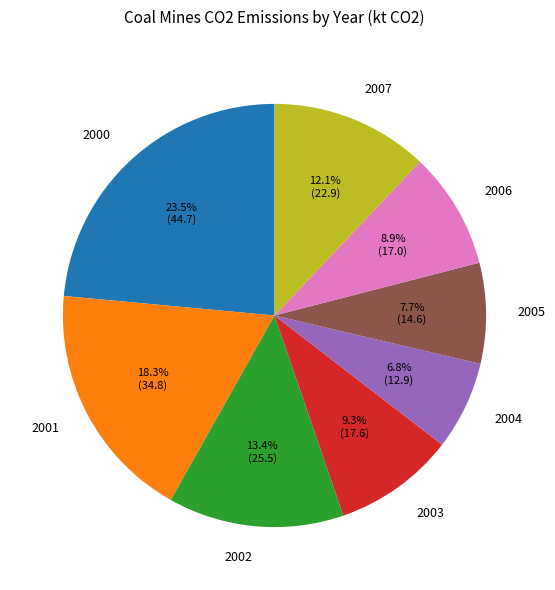

True or false: 2007 accounts for 12% of the total.

True